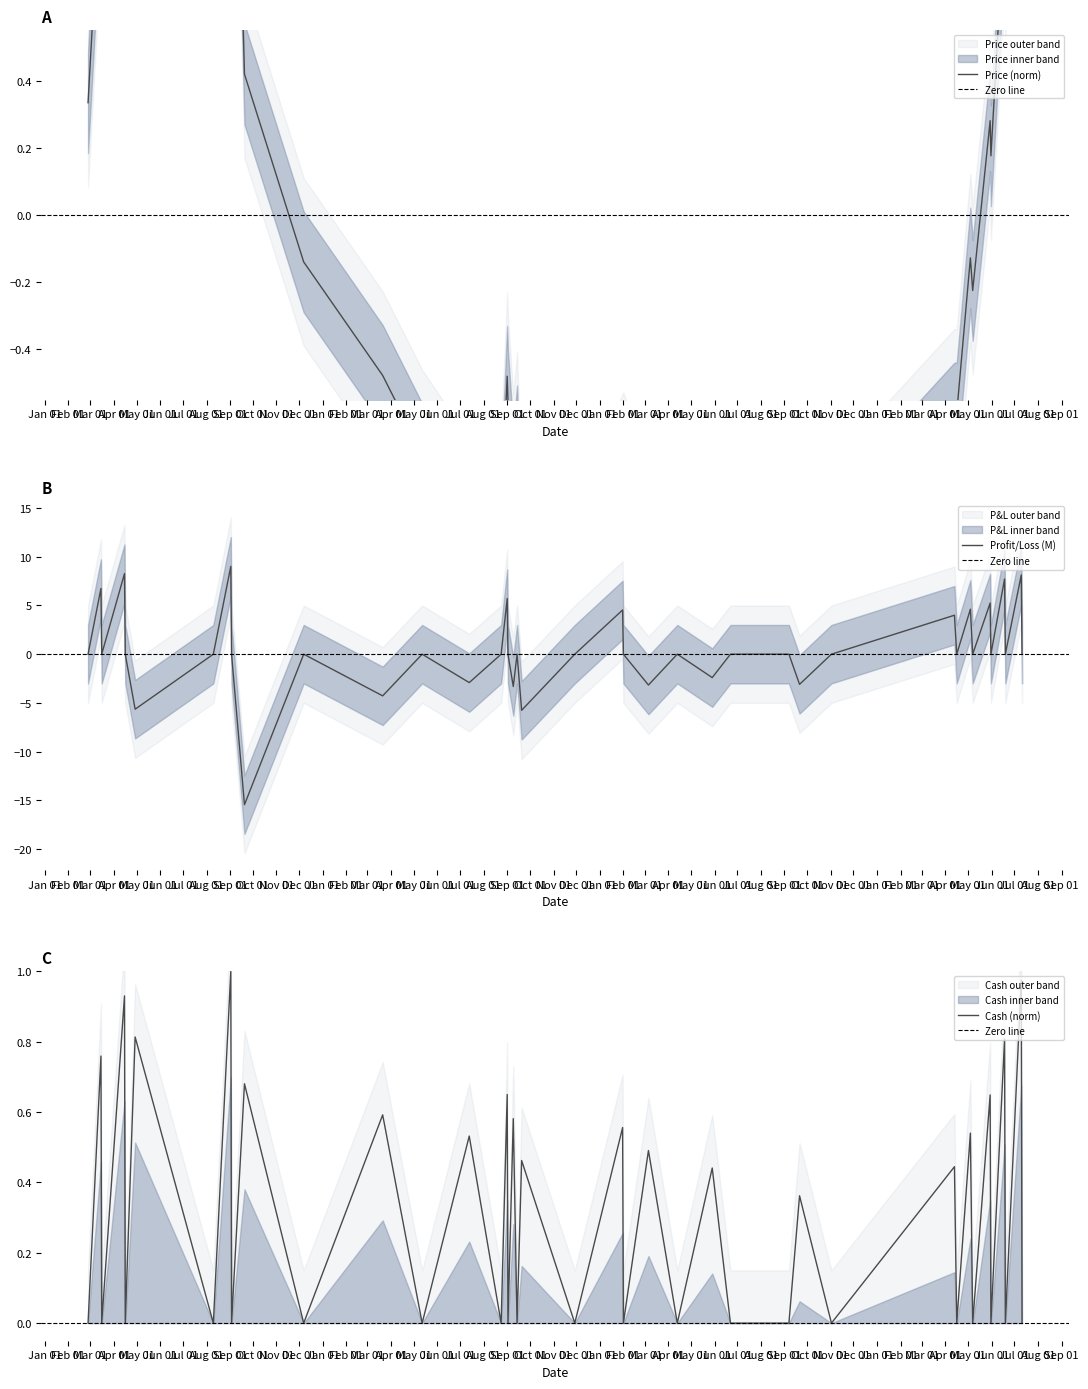

How many interior local valleys does the Cash series have?

18